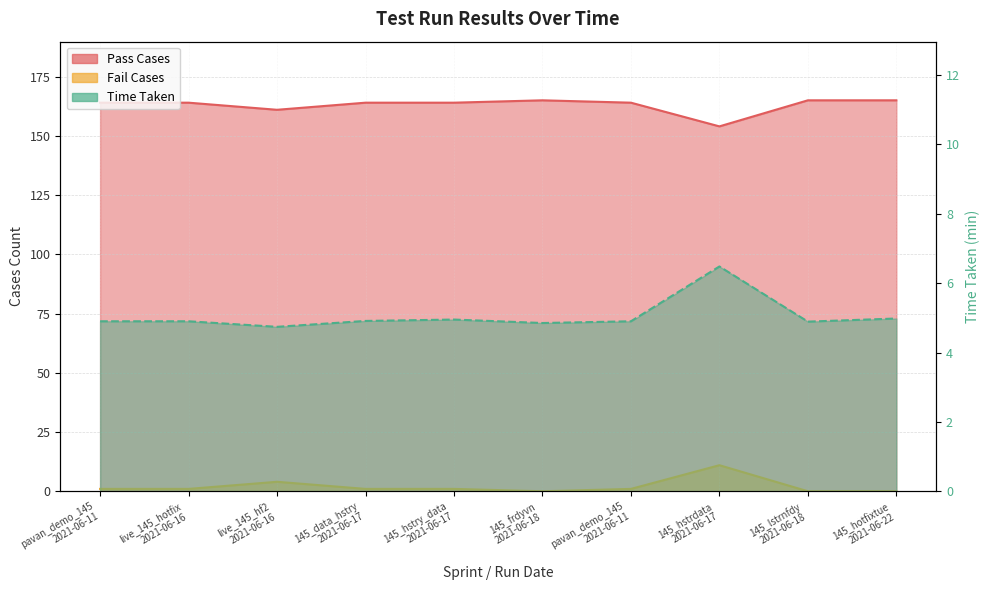

What is the label of the 1st point from the left?

pavan_demo_145 2021-06-11